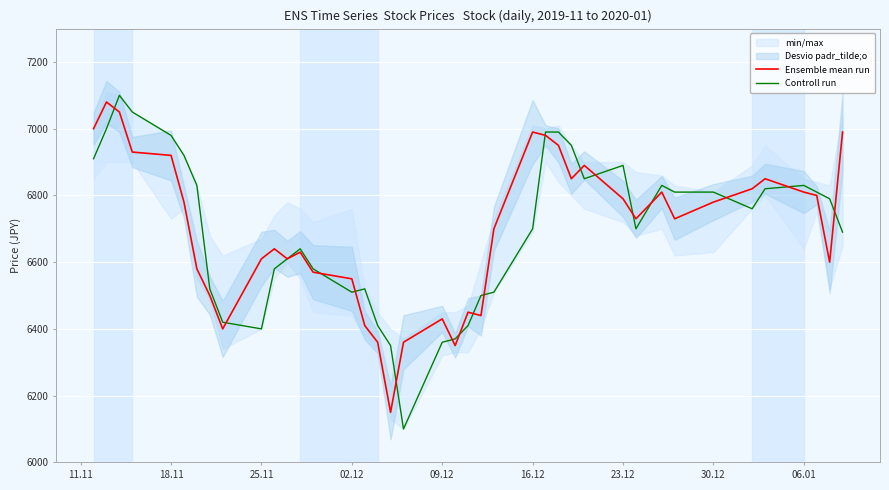

List the series in order of their peak value, highest first.

Controll run, Ensemble mean run